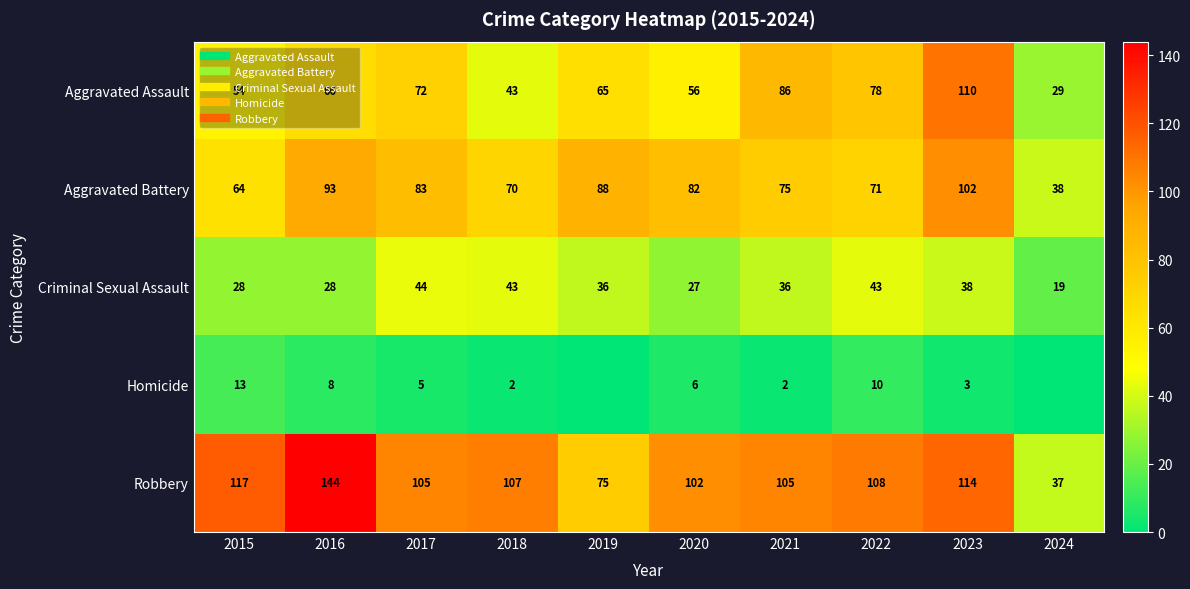

What is the difference between the maximum and minimum values in the Robbery series?

107